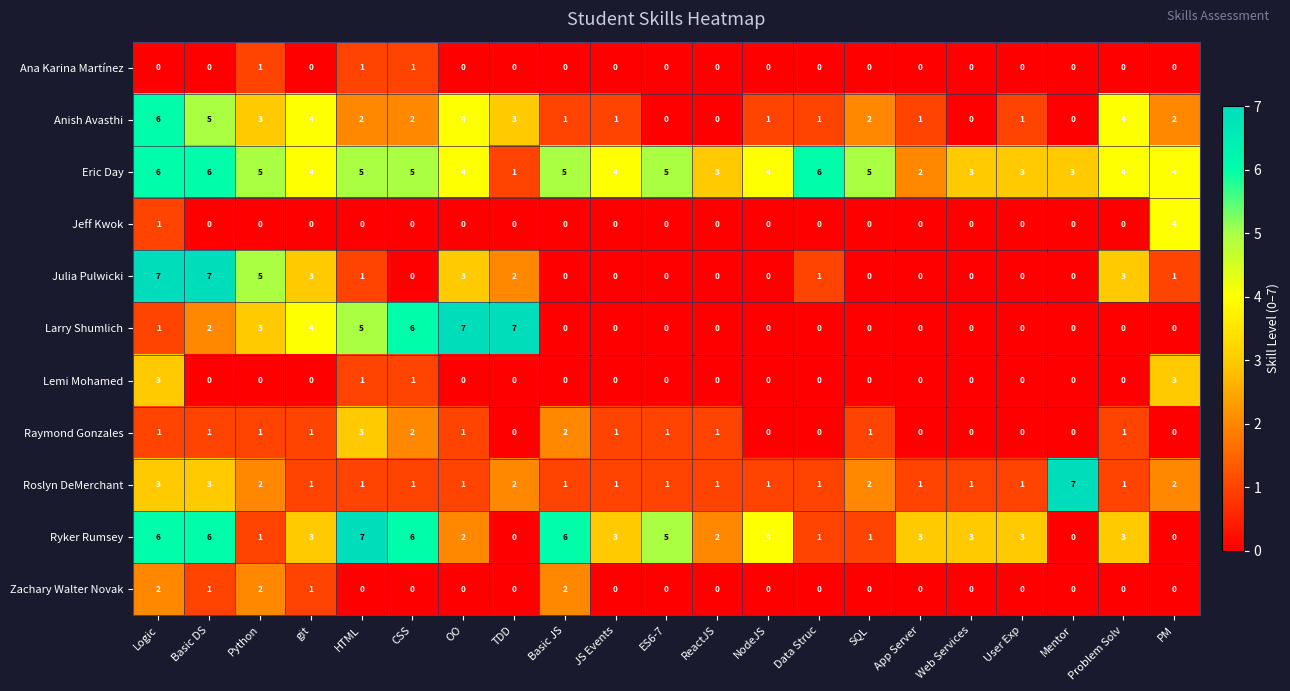

The Jeff Kwok series shows 0 at TDD. True or false?

True